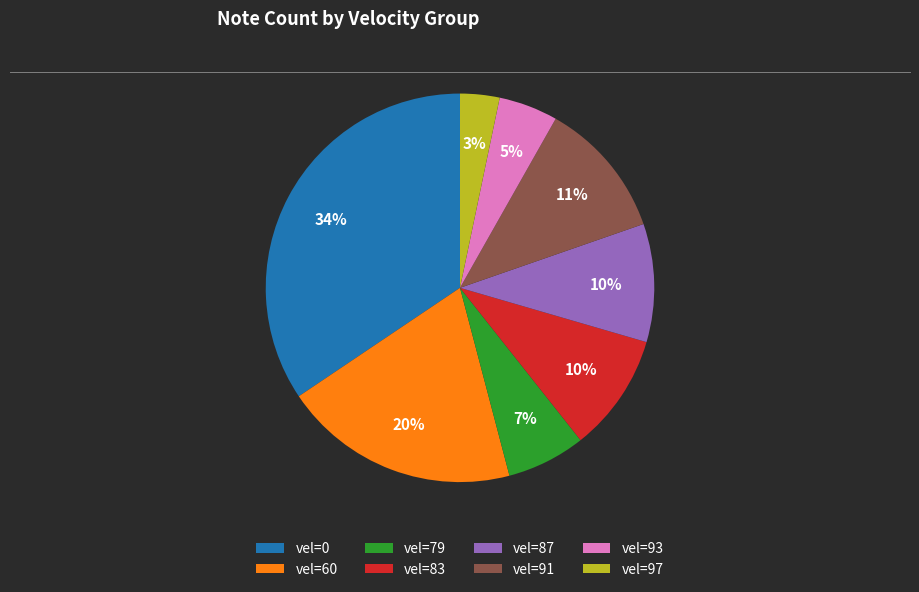

To the nearest percent, what is the difference between the largest and smallest slice percentages?

31%